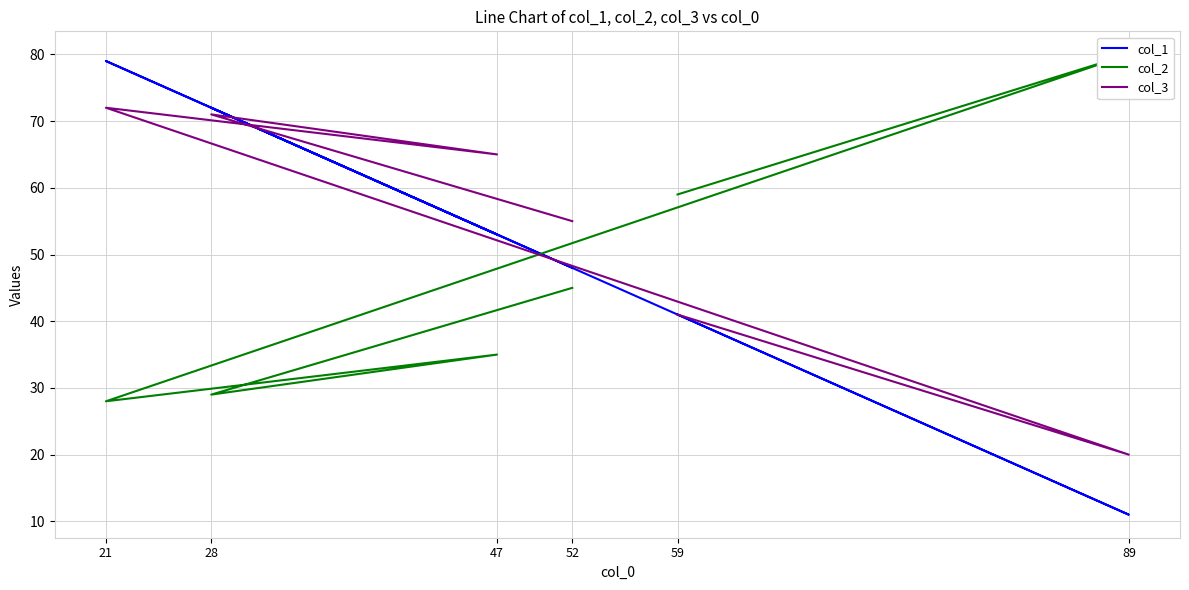

What are all the series names shown in the legend?

col_1, col_2, col_3